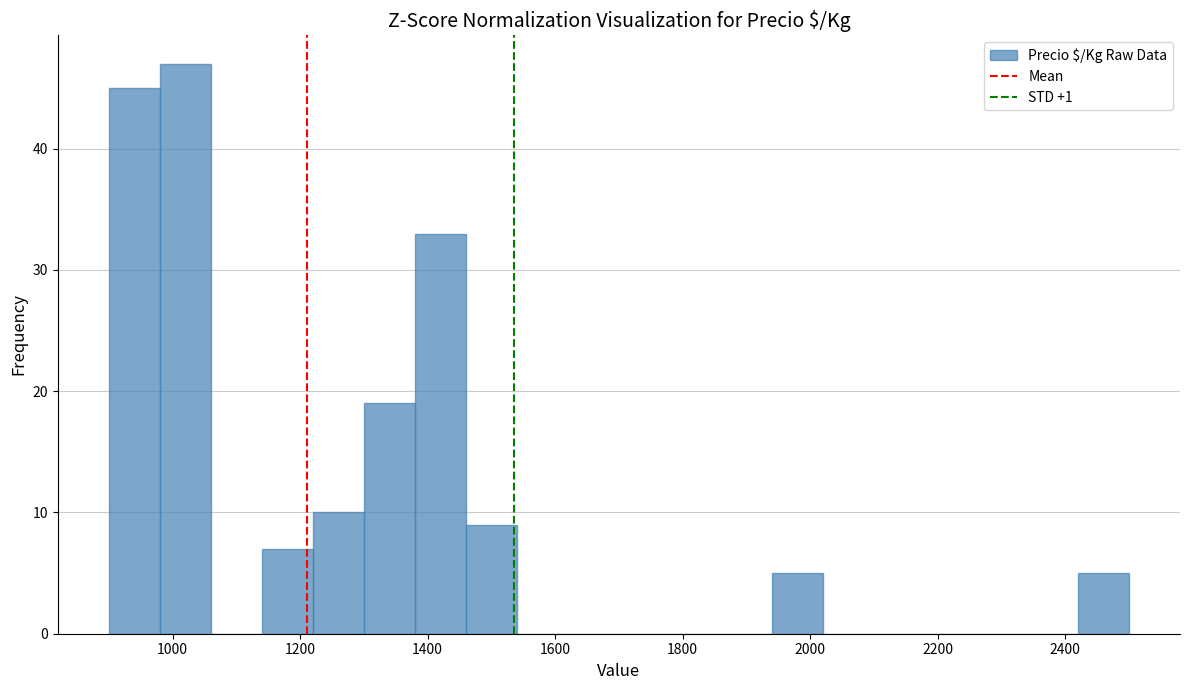

Reading left to right, list every bar in this chart as the range it spans on the x-axis followed by its height. The values are not printed on the chart, so give them approximately, as read against the axis.

900 to 980: 45
980 to 1060: 47
1060 to 1140: 0
1140 to 1220: 7
1220 to 1300: 10
1300 to 1380: 19
1380 to 1460: 33
1460 to 1540: 9
1540 to 1620: 0
1620 to 1700: 0
1700 to 1780: 0
1780 to 1860: 0
1860 to 1940: 0
1940 to 2020: 5
2020 to 2100: 0
2100 to 2180: 0
2180 to 2260: 0
2260 to 2340: 0
2340 to 2420: 0
2420 to 2500: 5